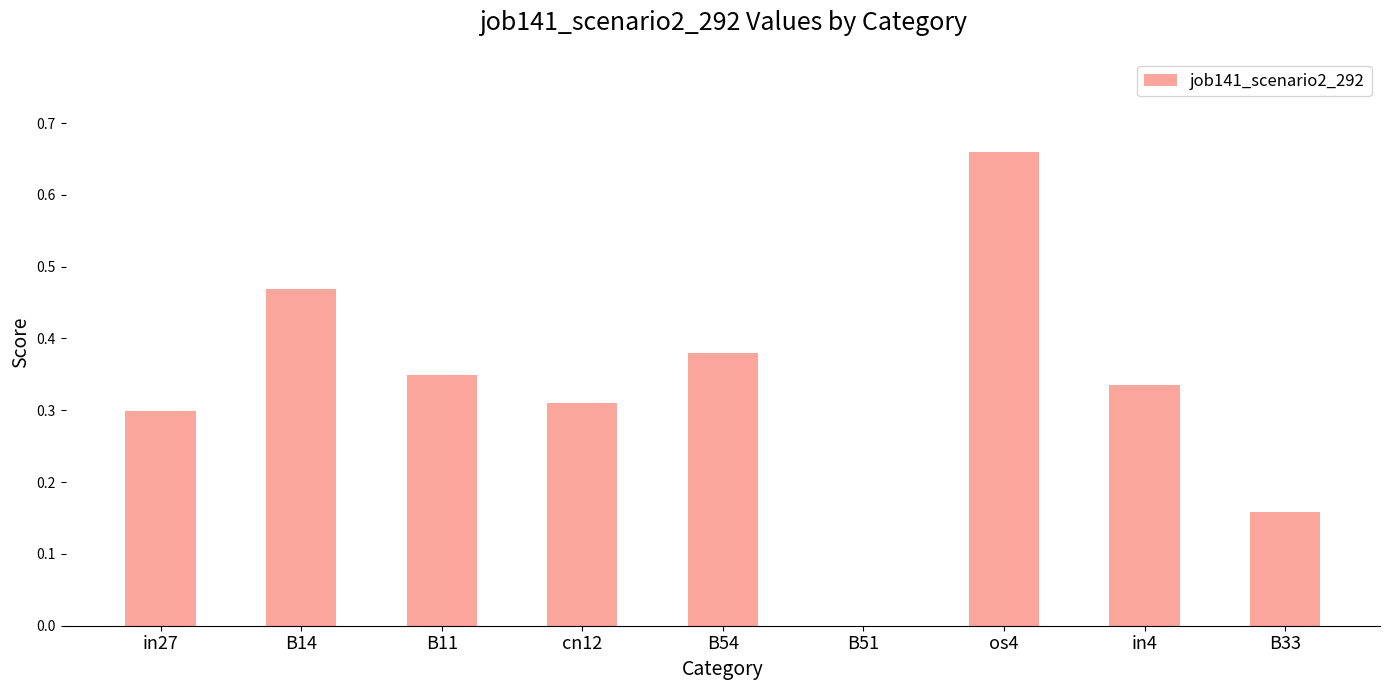

The chart shows a value of 0.0 at B51. True or false?

True